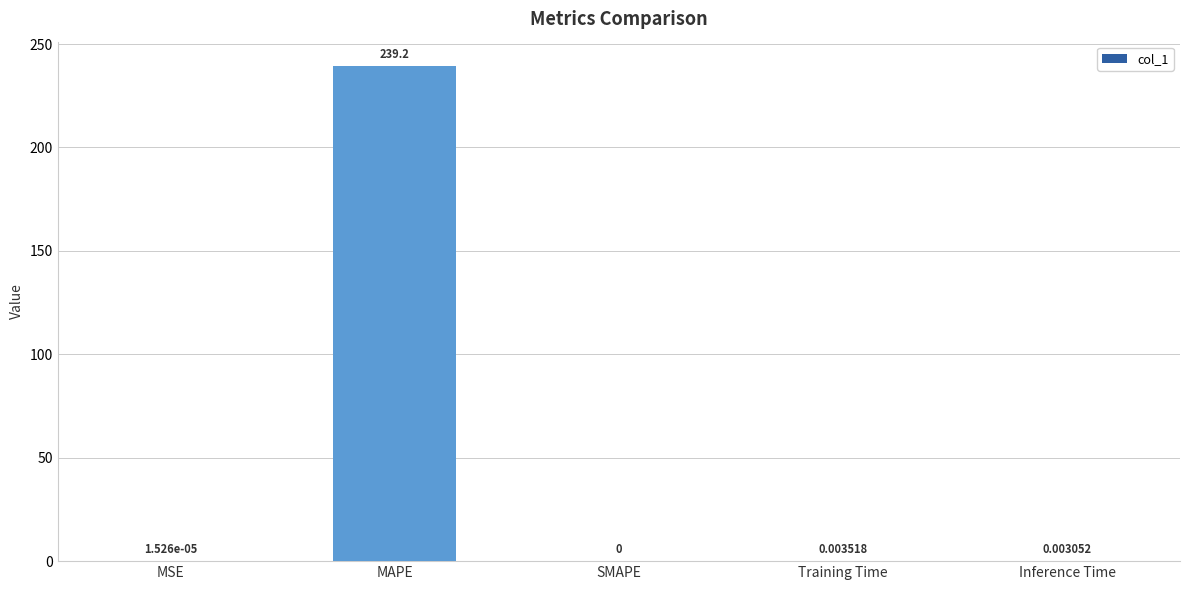

Between SMAPE and MAPE, which is larger?

MAPE